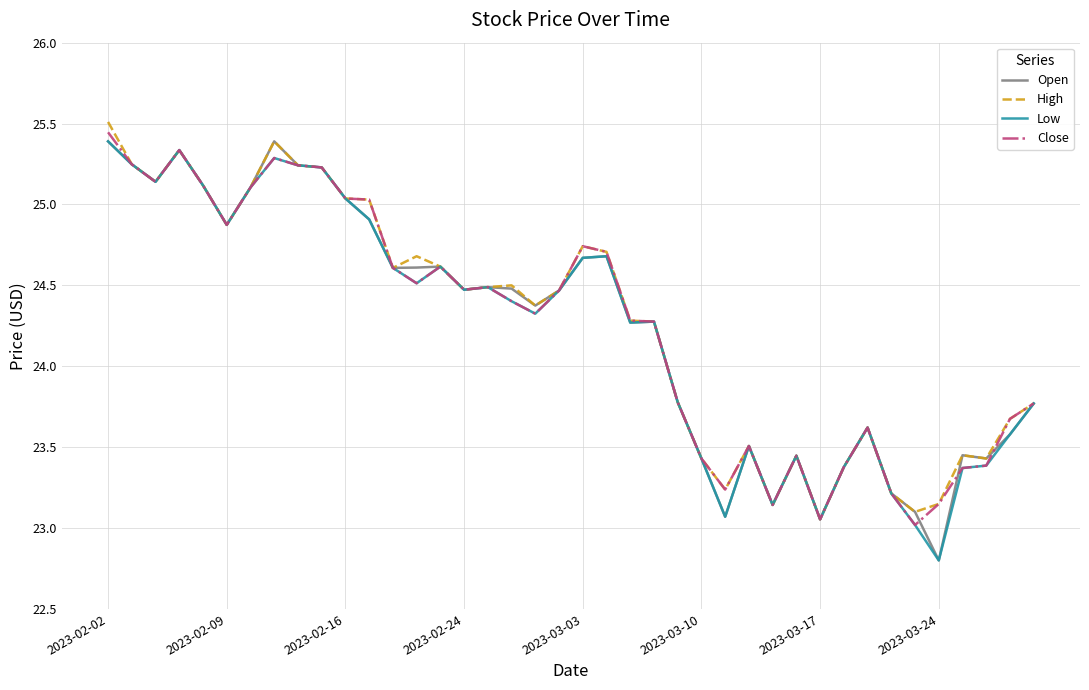

What is the lowest value of the Close series?

23.0